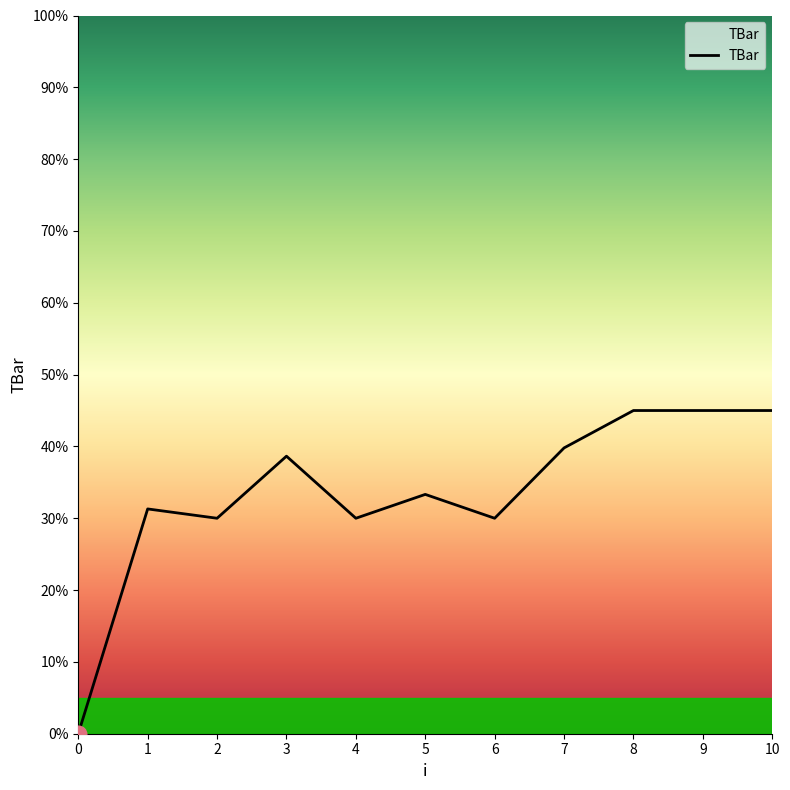

The value at 8 is 45.0. True or false?

True